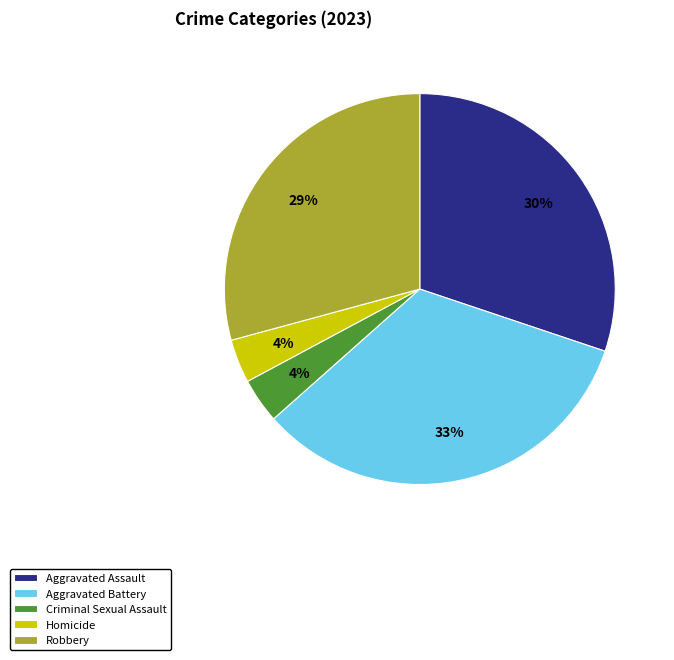

Which slice is the largest?

Aggravated Battery